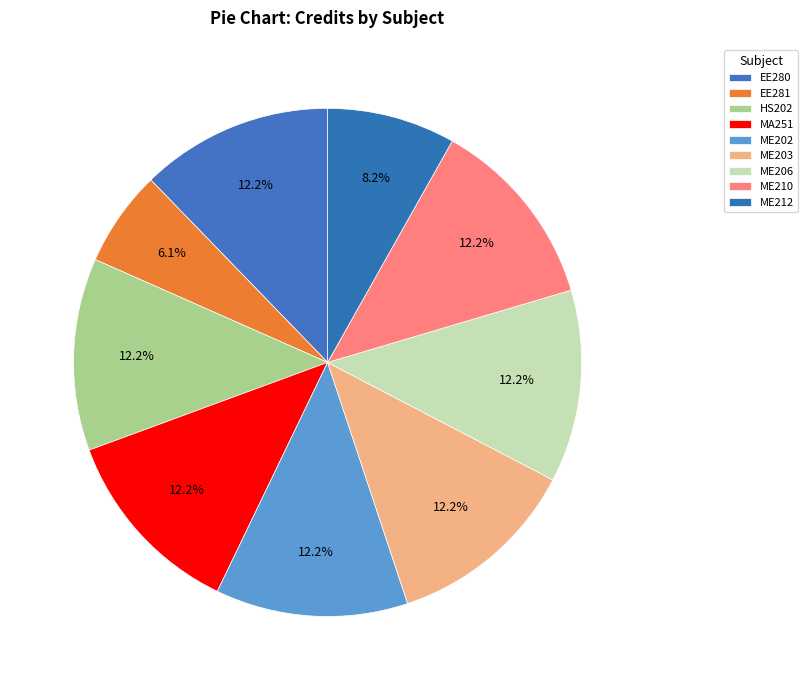

Count the number of slices in the pie.

9